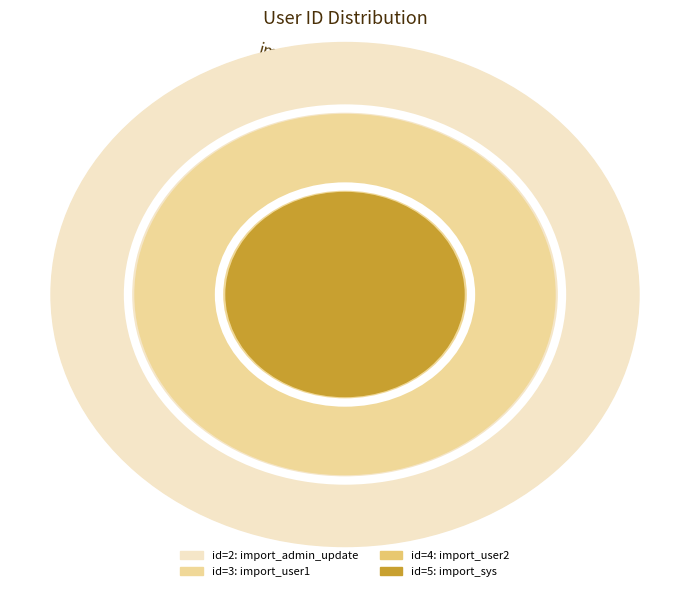

To the nearest percent, what is the difference between the import_user1 and import_admin_update slice percentages?

7%